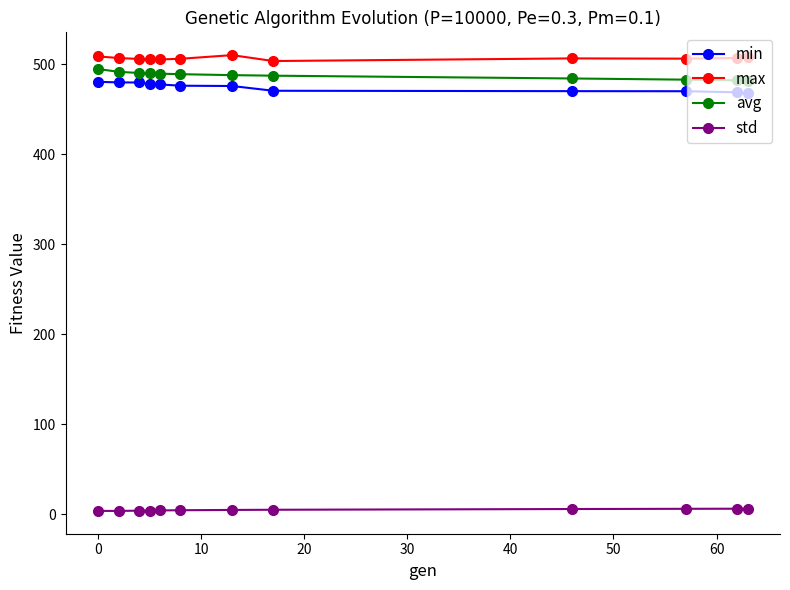

At how many categories does at least one series exceed 266?

12